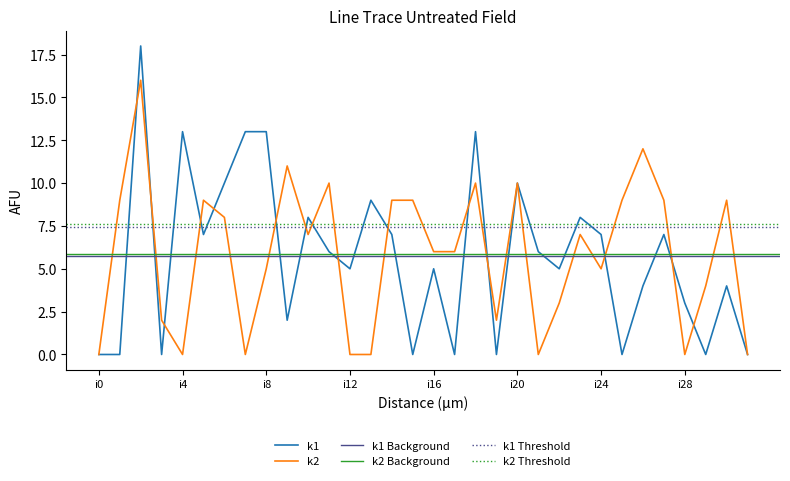

Is the value of k2 at i24 greater than the value of k1 at i23?

No